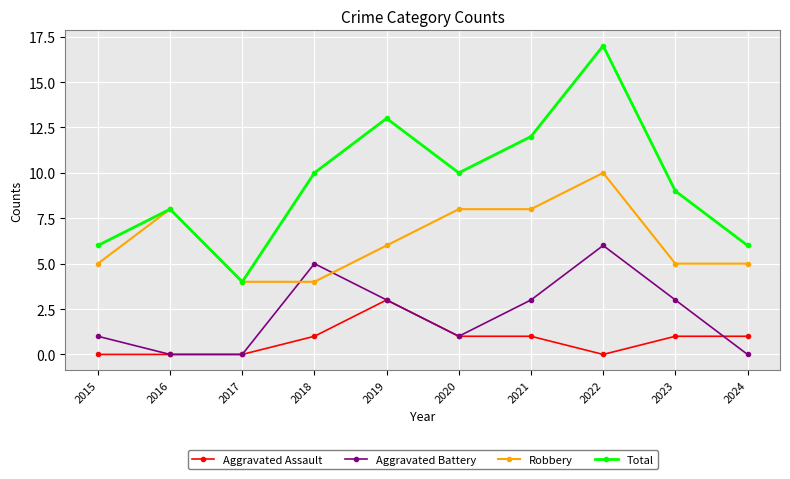

True or false: Aggravated Battery has a value of 1 at 2020.

True